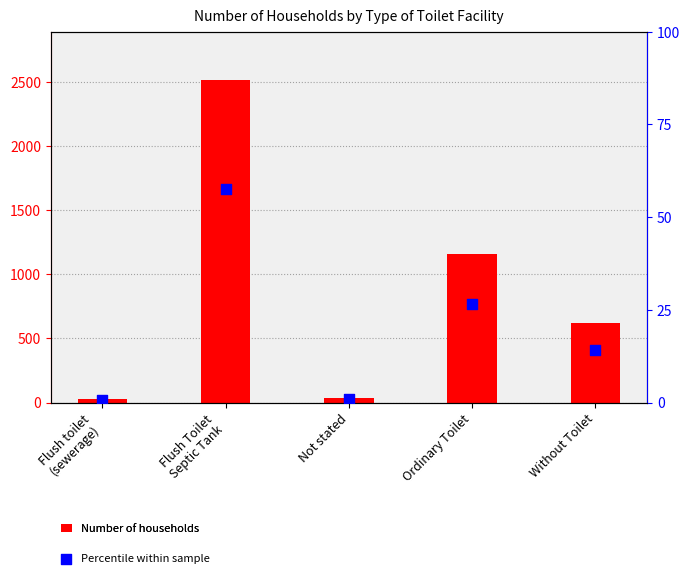

Which series reaches the minimum Y coordinate?

Percentile within sample